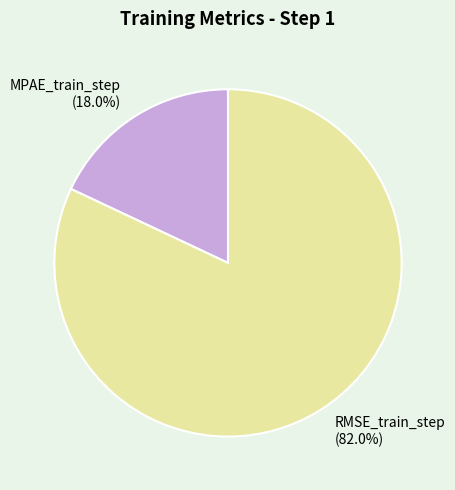

How many segments does this pie chart have?

2